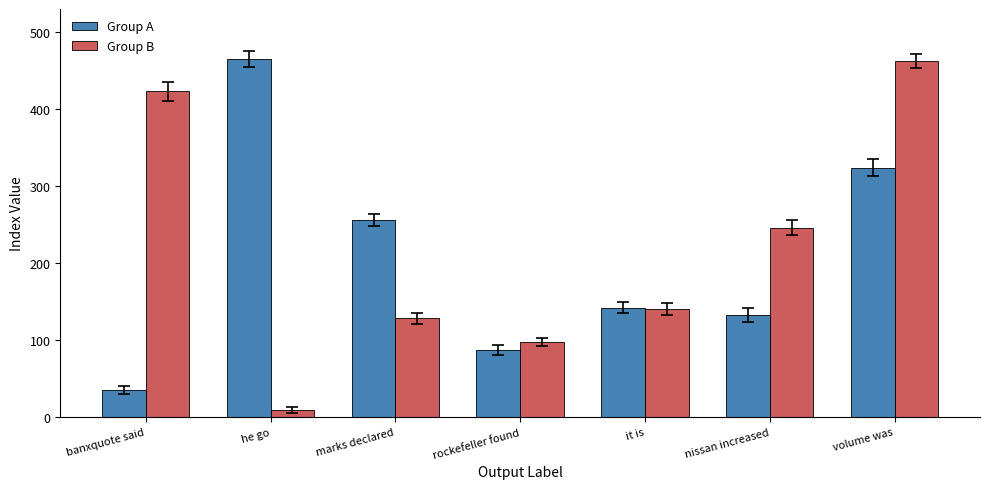

Reading right to left, transcribe all the data shown in this chart.

Group A: volume was=324	nissan increased=133	it is=142	rockefeller found=87	marks declared=256	he go=465	banxquote said=35
Group B: volume was=463	nissan increased=246	it is=140	rockefeller found=97	marks declared=128	he go=9	banxquote said=423